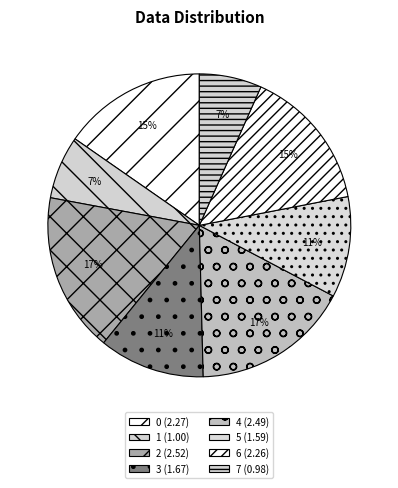

Is it true that 1 is 20% of the pie?

False